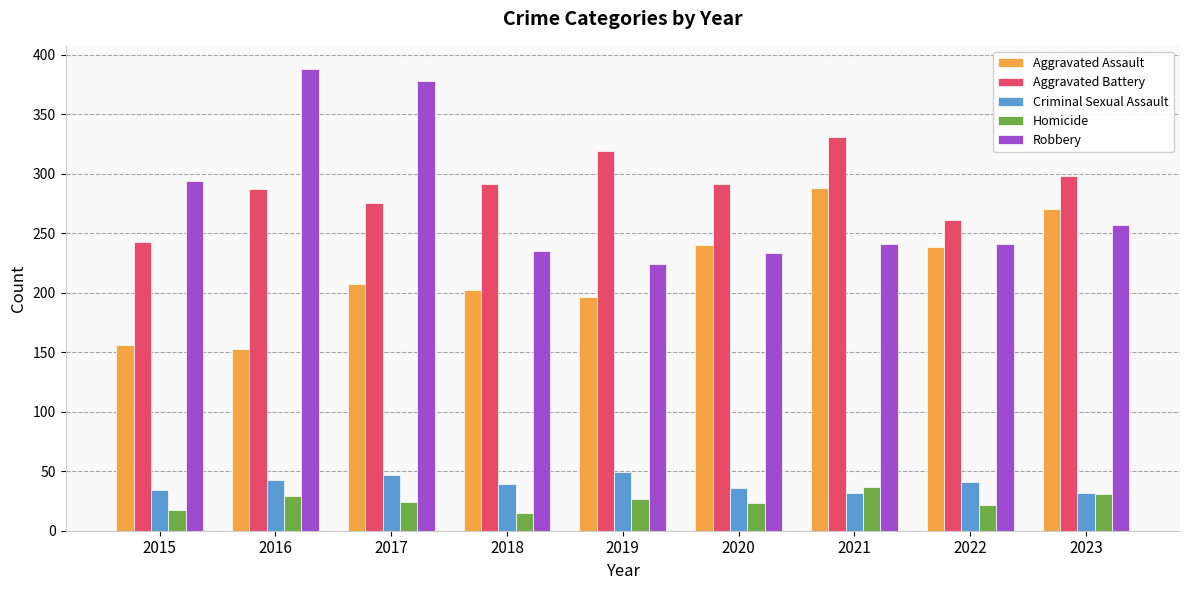

Rank the series by their maximum value, from highest to lowest.

Robbery, Aggravated Battery, Aggravated Assault, Criminal Sexual Assault, Homicide